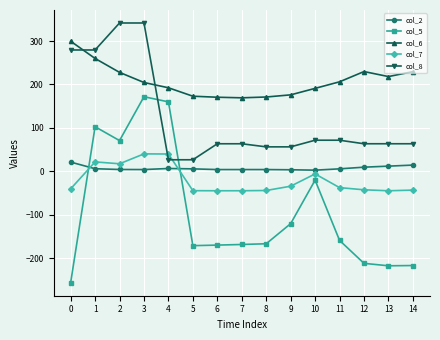

How many data points in col_8 are less than 63?

4